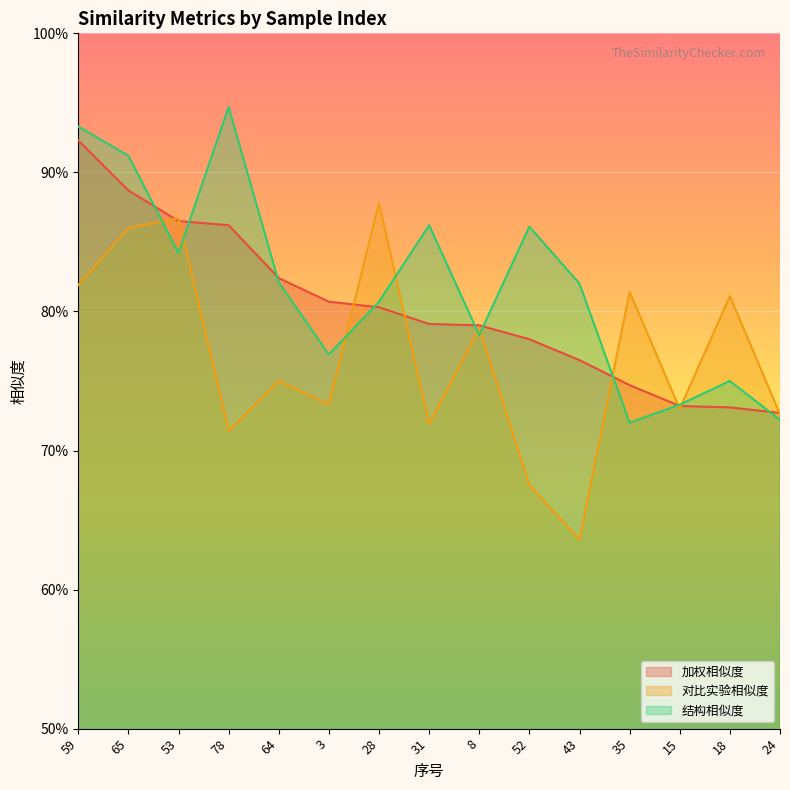

Which series has the largest total across all categories?

结构相似度